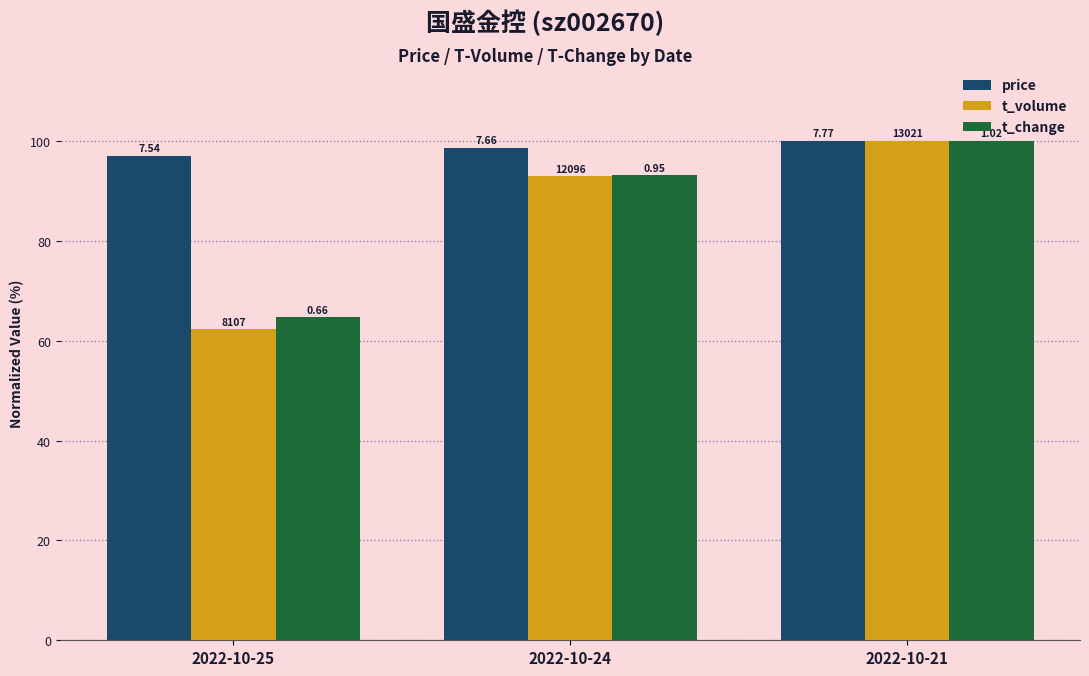

What is the average value of the t_volume series?

85.1